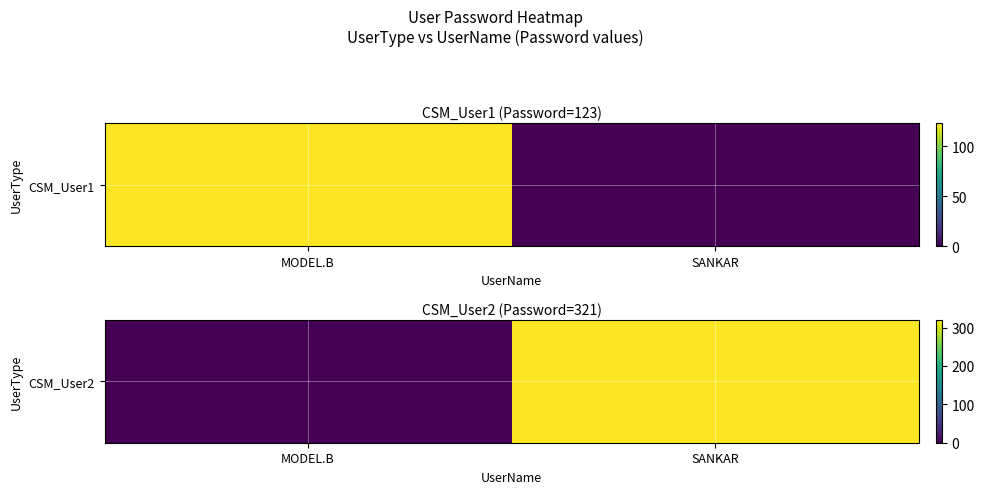

What is the average value?

160